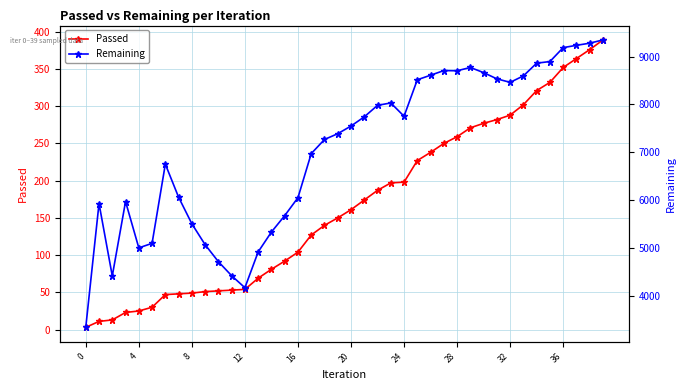

At how many categories does at least one series exceed 1932?

40